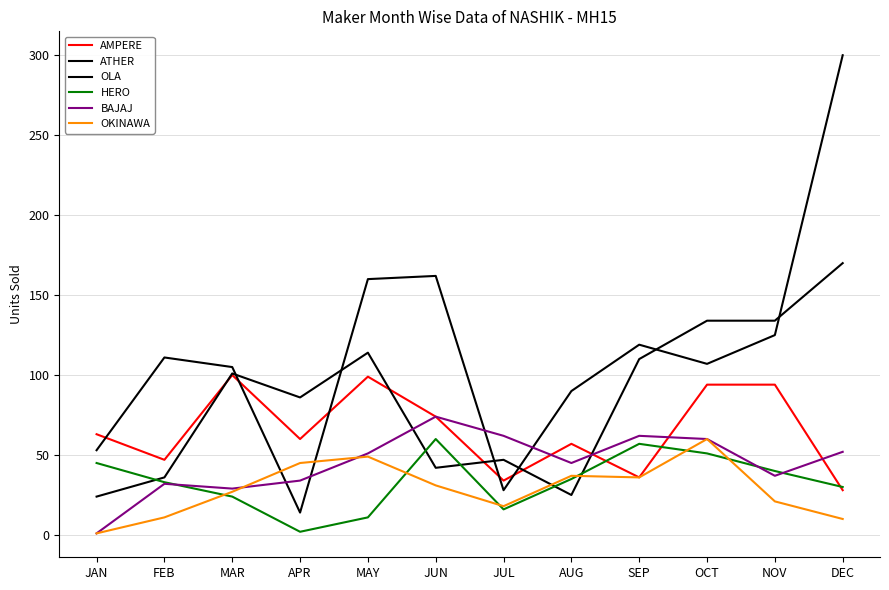

Is it true that OLA equals 59 at APR?

False